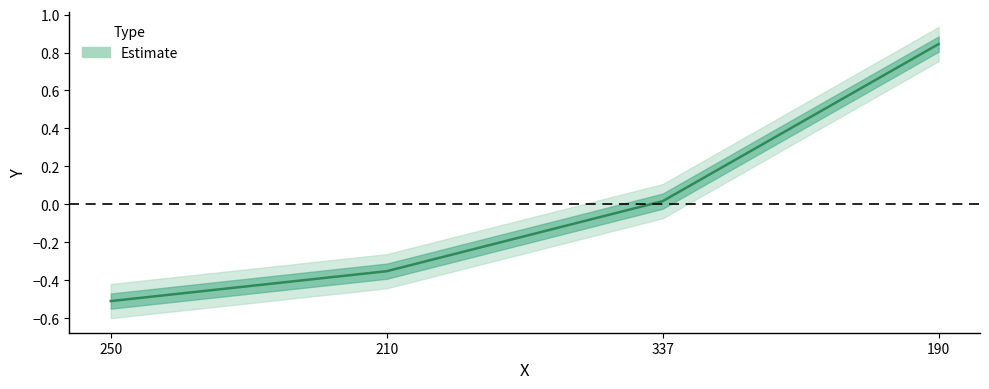

The chart shows a value of 0.8 at 190. True or false?

True